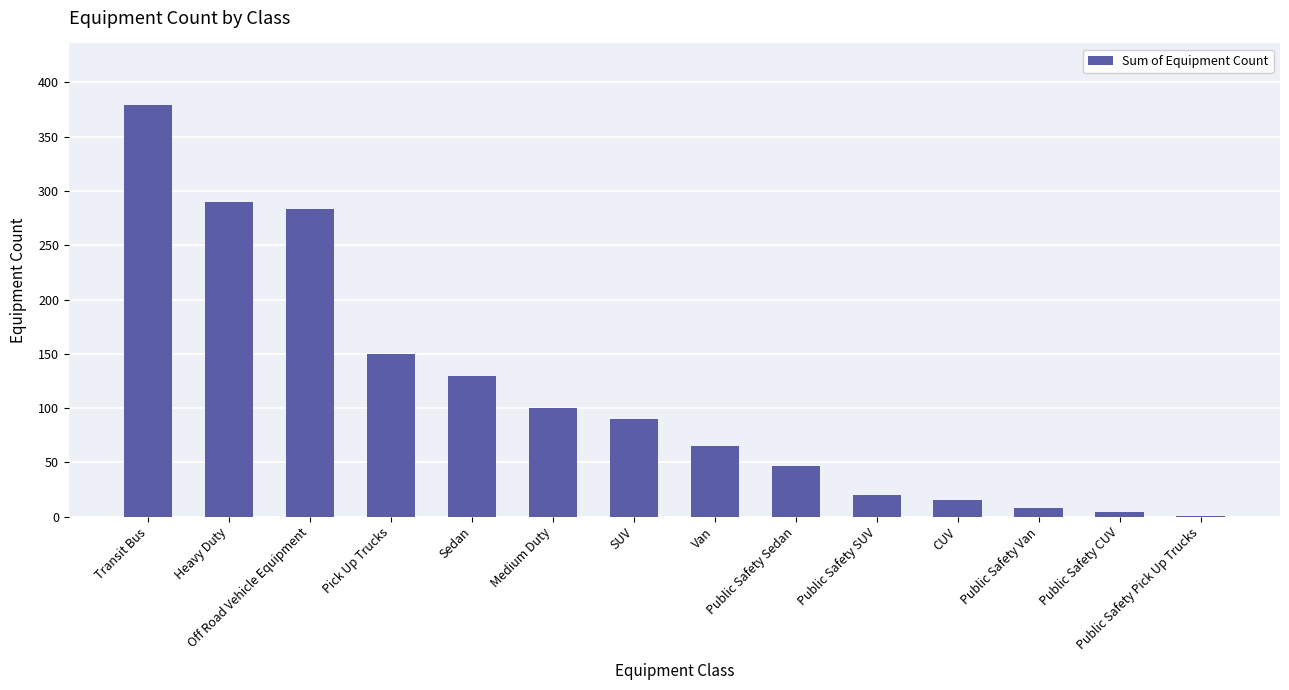

What is the maximum value shown in the chart?

379